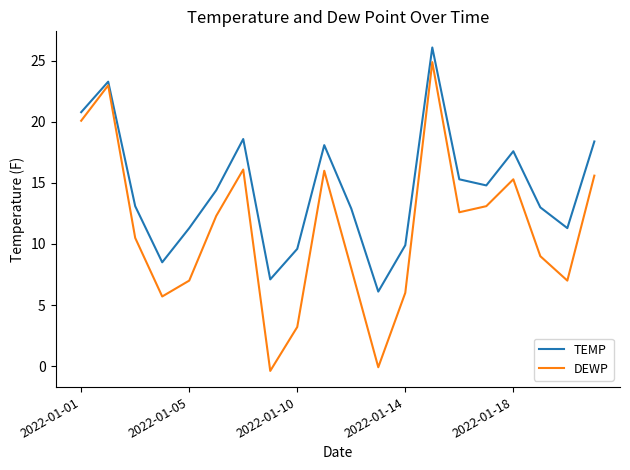

What is the difference between the maximum and minimum values in the DEWP series?

25.3